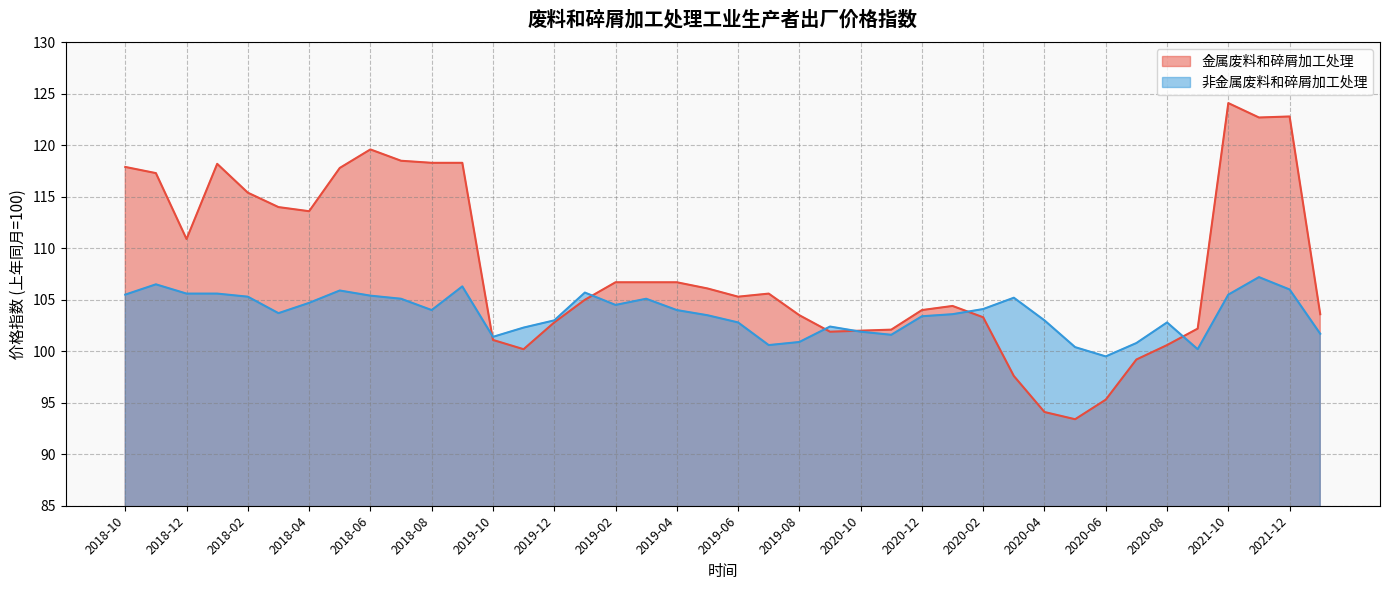

What is the highest value of the 非金属废料和碎屑加工处理 series?

107.2